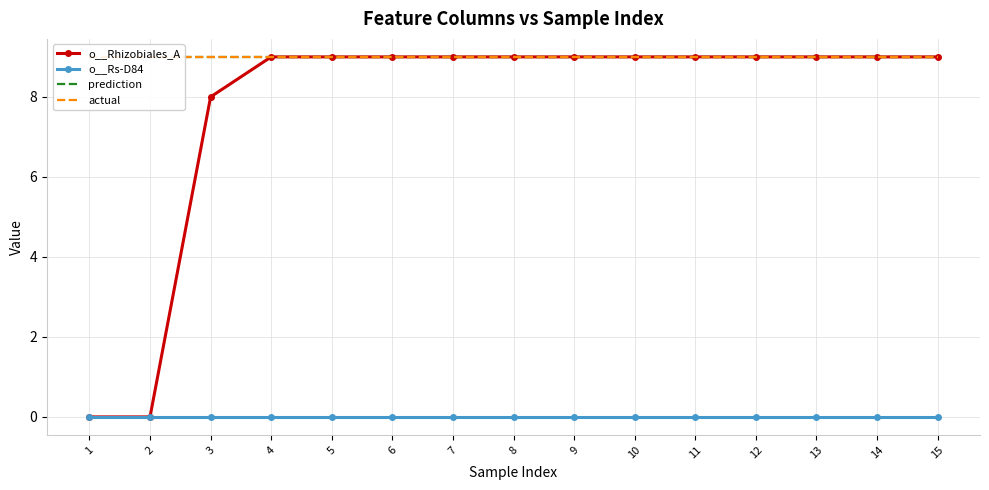

Reading right to left, extract all data points from this chart.

o__Rhizobiales_A: 9	9	9	9	9	9	9	9	9	9	9	9	8	0	0
o__Rs-D84: 0	0	0	0	0	0	0	0	0	0	0	0	0	0	0
prediction: 9	9	9	9	9	9	9	9	9	9	9	9	9	9	9
actual: 9	9	9	9	9	9	9	9	9	9	9	9	9	9	9